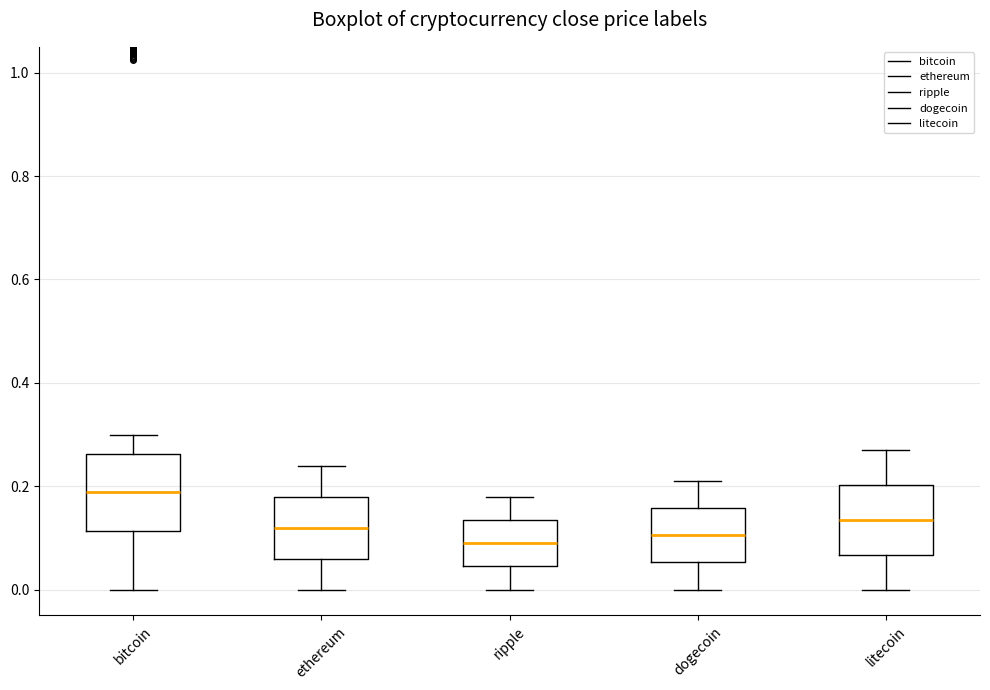

Where does the lower whisker of the box for bitcoin end on the y-axis? The values are not printed on the chart, so give them approximately, as read against the axis.

0.00